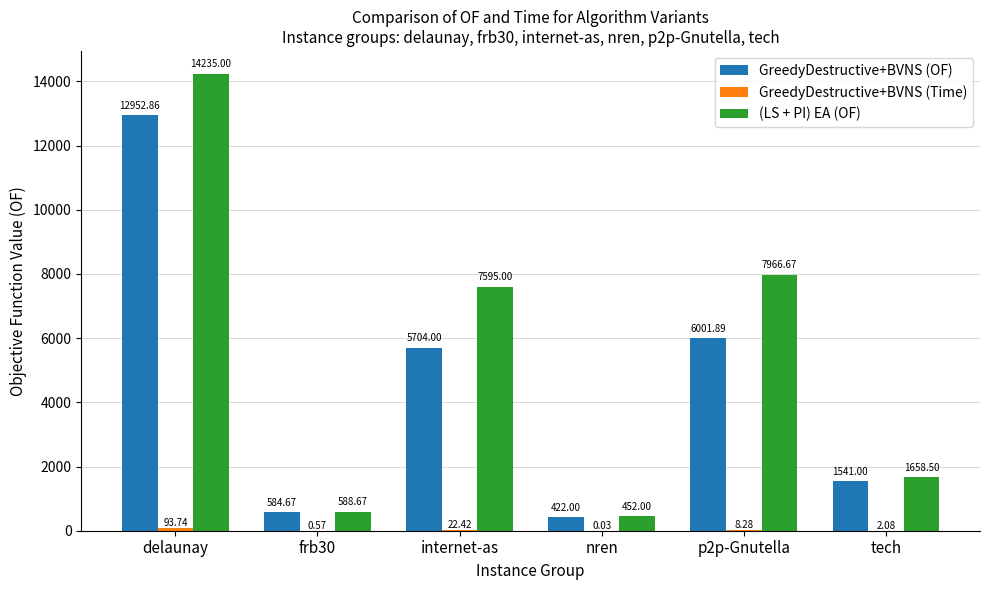

Is the value of GreedyDestructive+BVNS (OF) at tech greater than the value of (LS + PI) EA (OF) at delaunay?

No